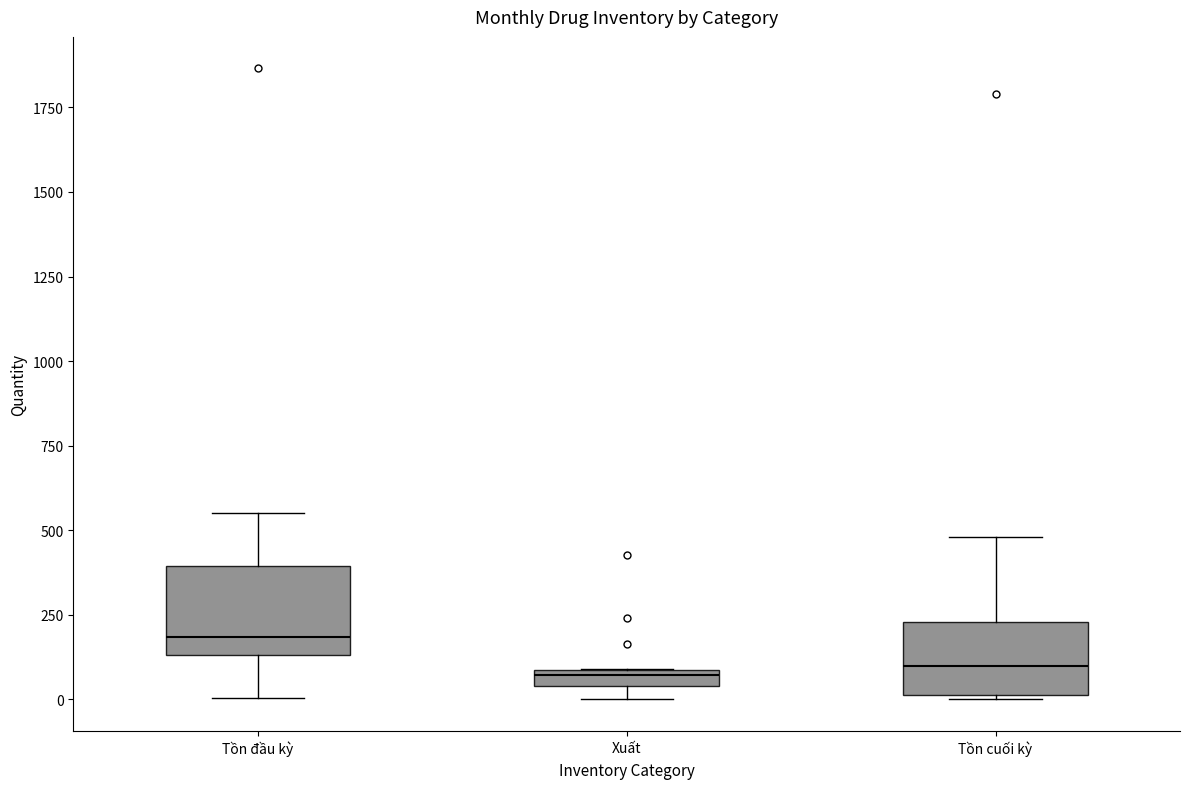

Where does the lower whisker of the box for Tồn đầu kỳ end on the y-axis? The values are not printed on the chart, so give them approximately, as read against the axis.

0